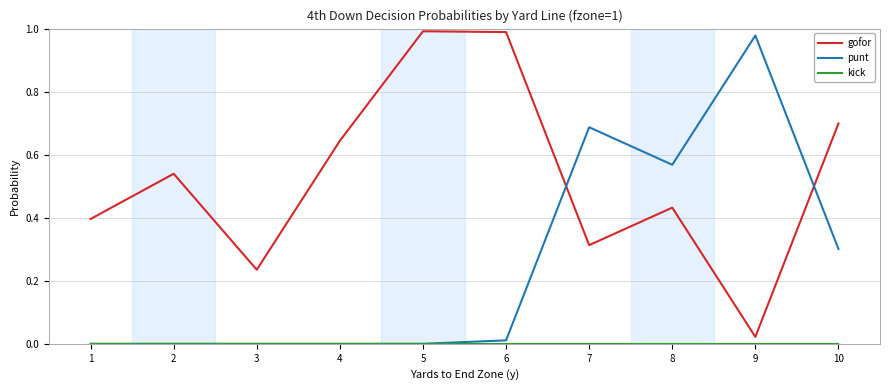

Between 2 and 9, which series saw the biggest shift?

punt